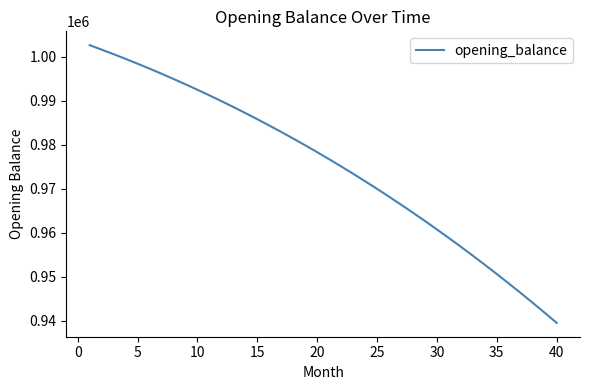

What is the sum of all values?

39010828.2